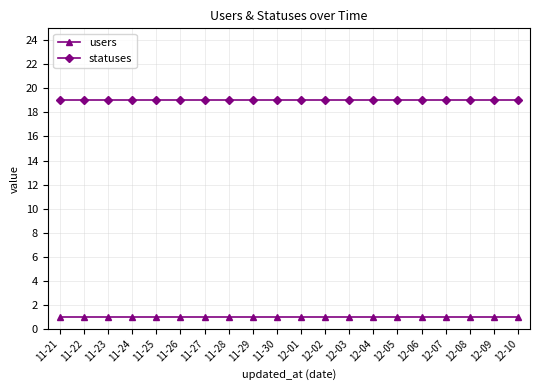

Reading right to left, what are all the values shown in this chart?

users: 1	1	1	1	1	1	1	1	1	1	1	1	1	1	1	1	1	1	1	1
statuses: 19	19	19	19	19	19	19	19	19	19	19	19	19	19	19	19	19	19	19	19